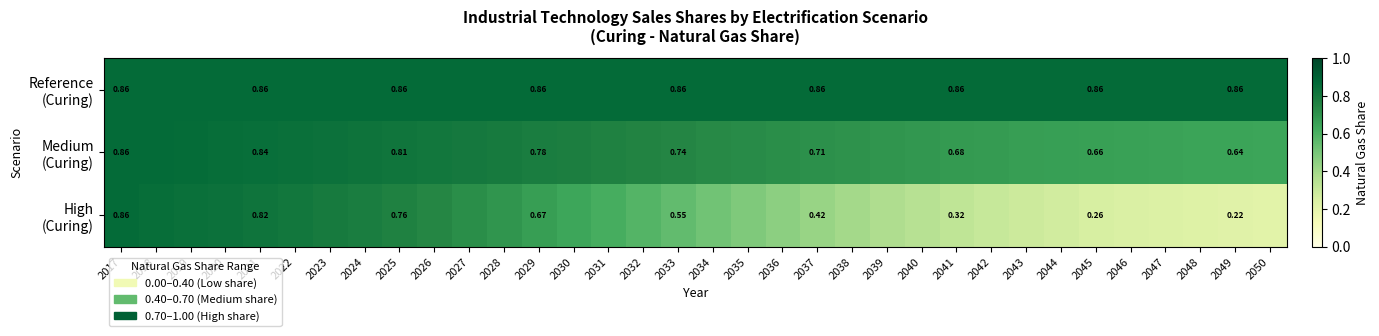

Which series has the largest total across all categories?

Reference (Curing)